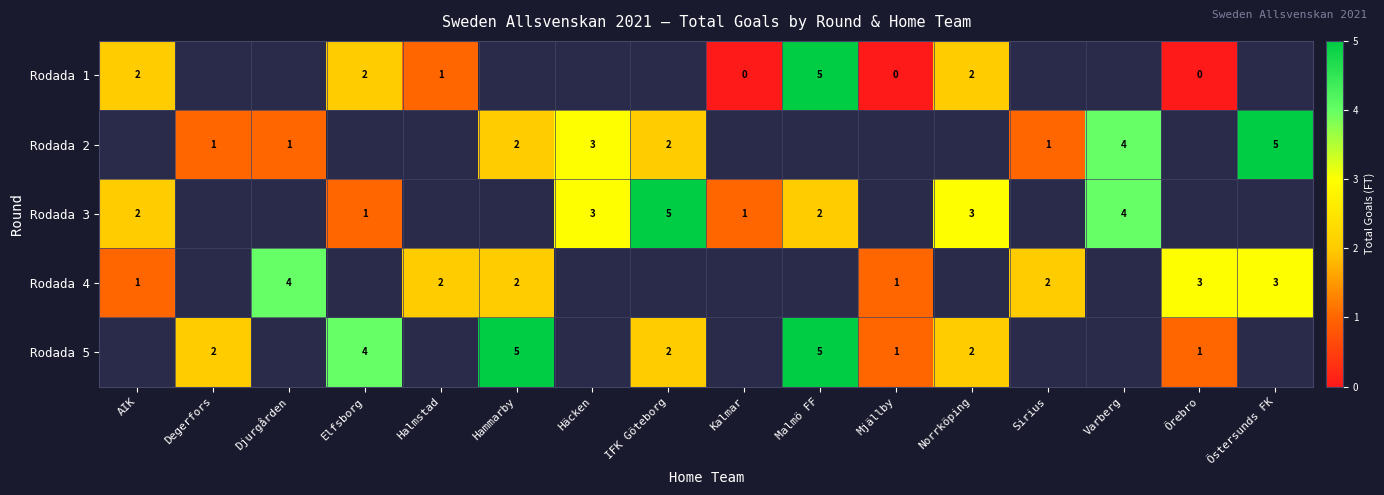

How many row_3 values are between 2 and 3?

5